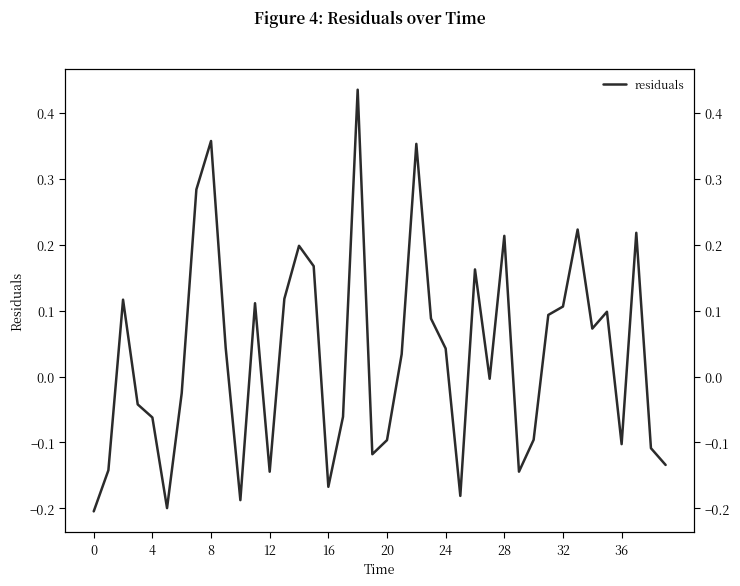

What is the difference between the second highest and second lowest values?

0.6